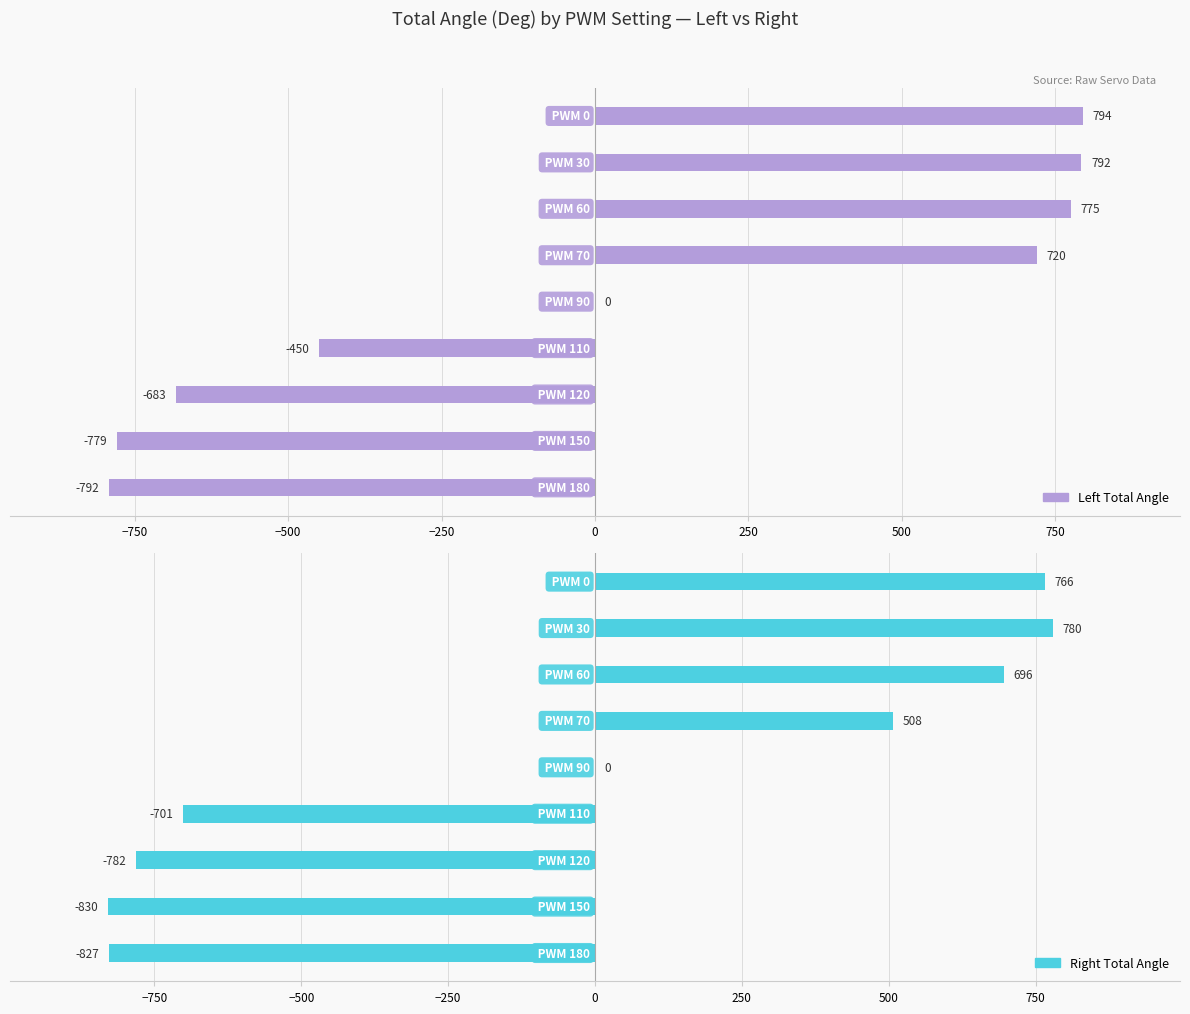

Reading left to right, what are all the values shown in this chart?

Left Total Angle: 794	792	775	720	0	-450	-683	-779	-792
Right Total Angle: 766	780	696	508	0	-701	-782	-830	-827